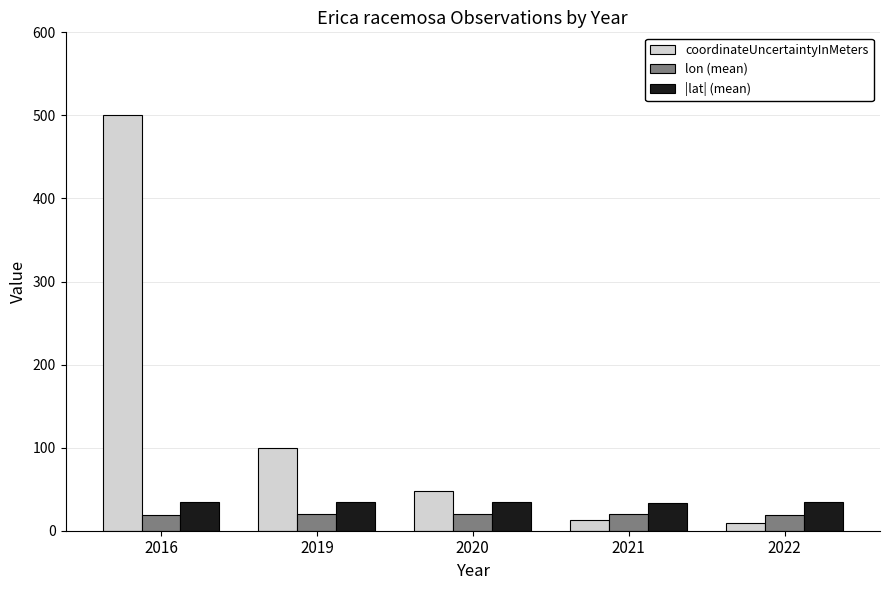

At 2022, list the series in order from smallest to largest.

coordinateUncertaintyInMeters, lon (mean), |lat| (mean)